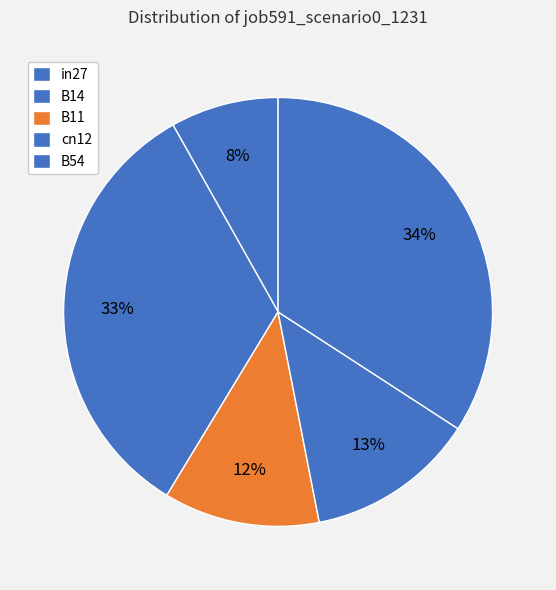

Is the sum of in27 and cn12 greater than half?

No